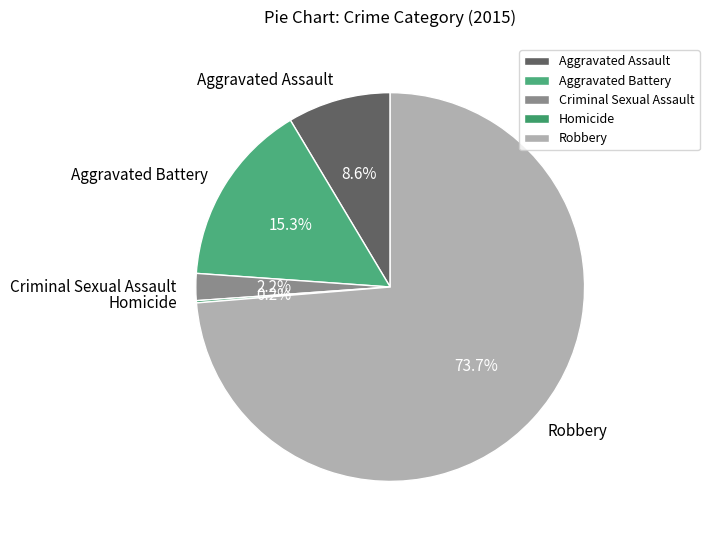

What portion of the pie excludes Aggravated Assault?

91.4%